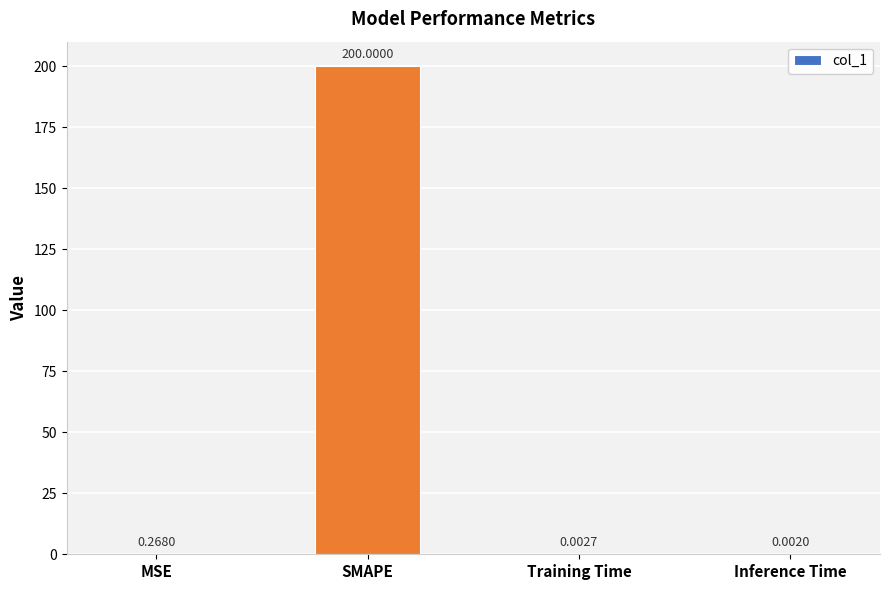

What is the change in value from MSE to SMAPE?

+199.7